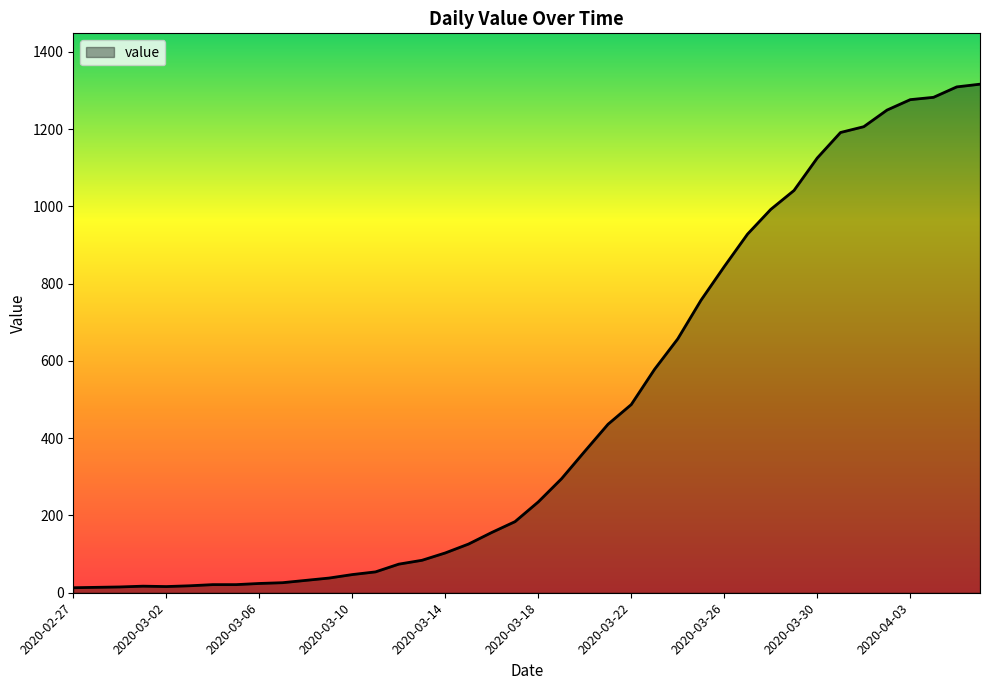

What is the difference between the second highest and minimum values?

1296